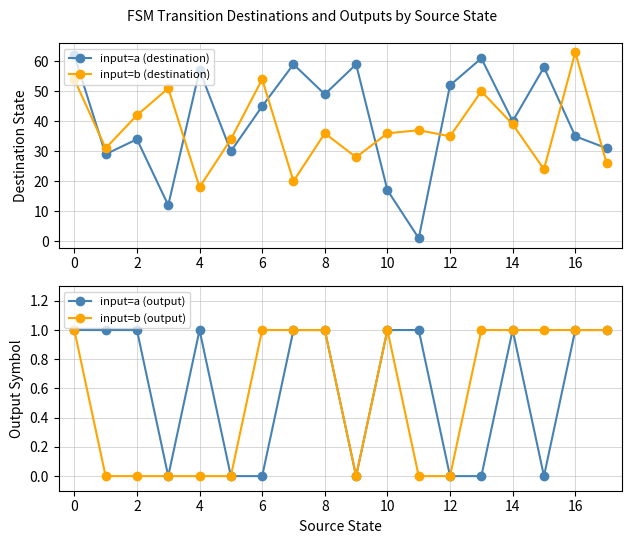

True or false: input=b (destination) and input=b (output) cross at least once.

False